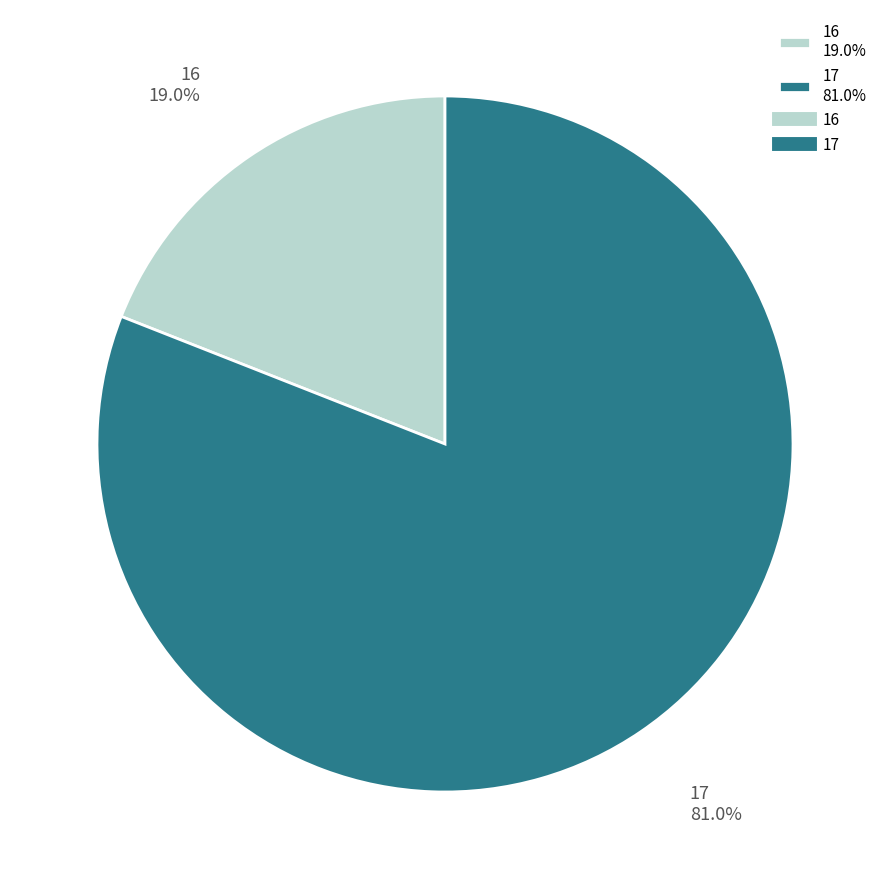

To the nearest percent, what is the difference between the 17 and 16 slice percentages?

62%